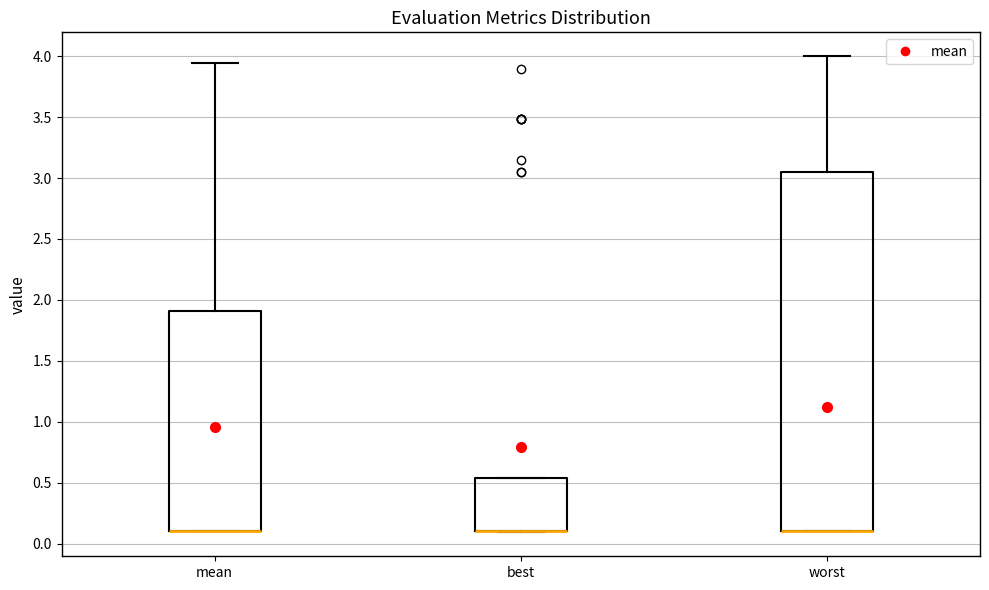

Comparing the boxes themselves (not the whiskers), which one is the tallest?

worst